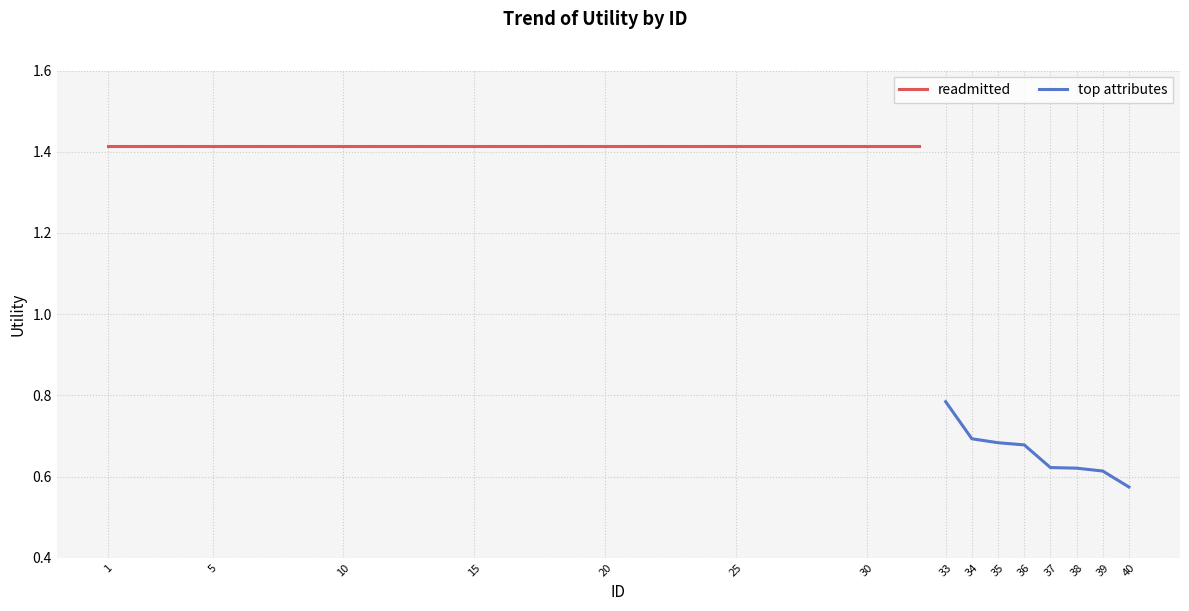

True or false: top attributes and readmitted intersect in this chart.

False